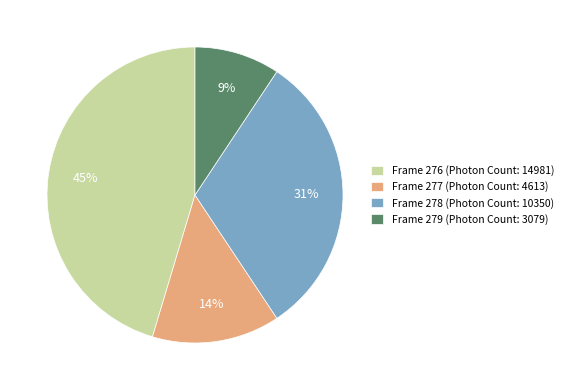

How many slices are in this pie chart?

4